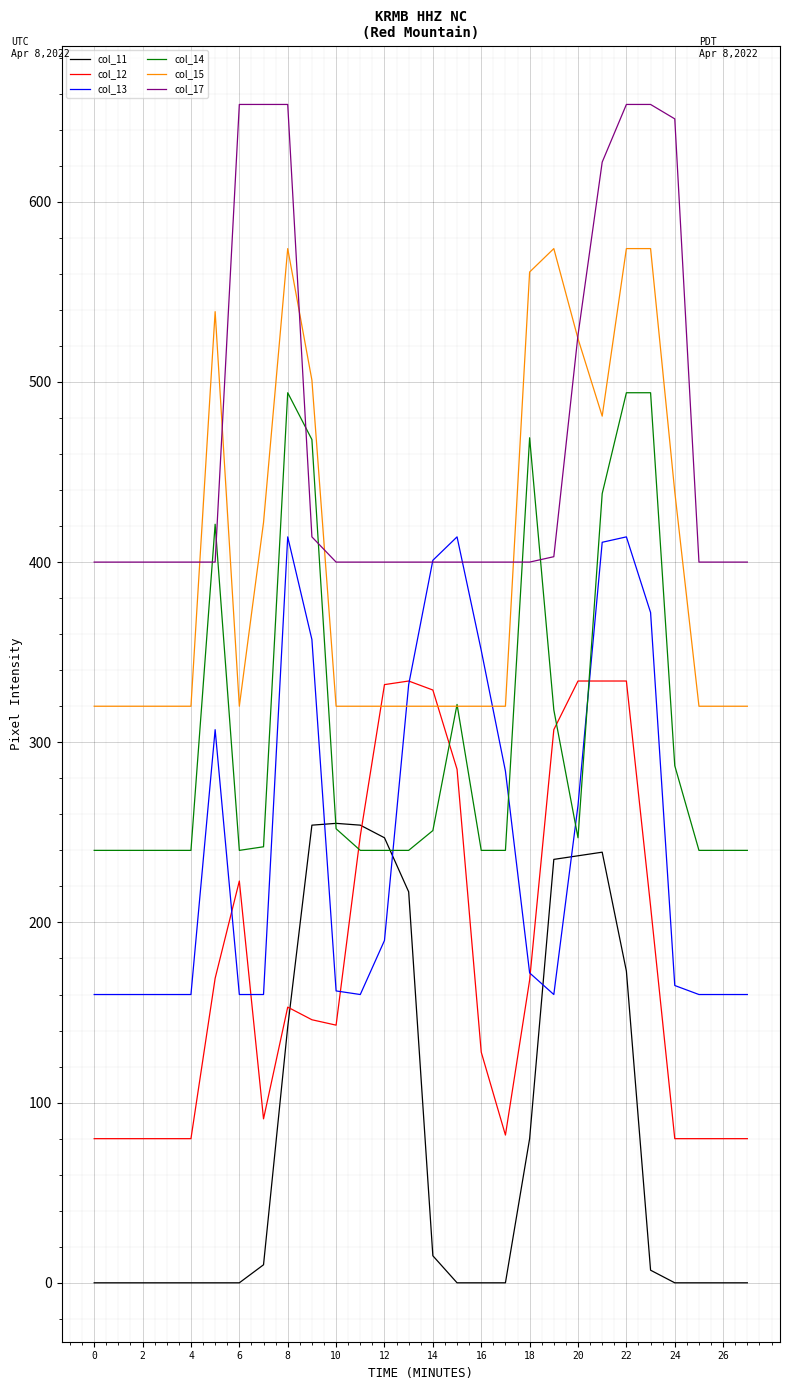

Rank the series by their average value, from highest to lowest.

col_17, col_15, col_14, col_13, col_12, col_11